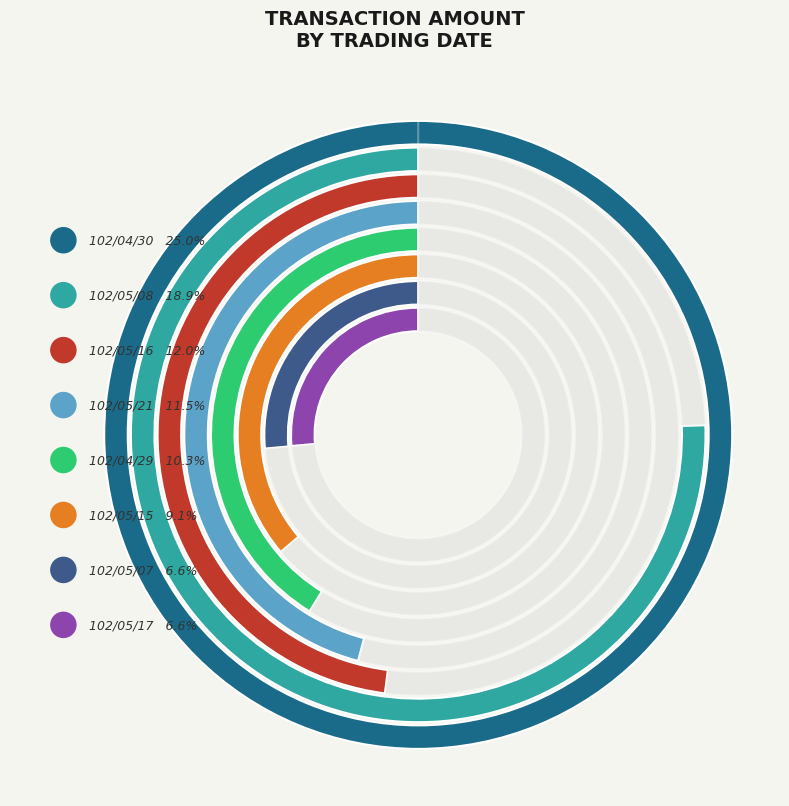

Is there a majority slice in this chart?

No